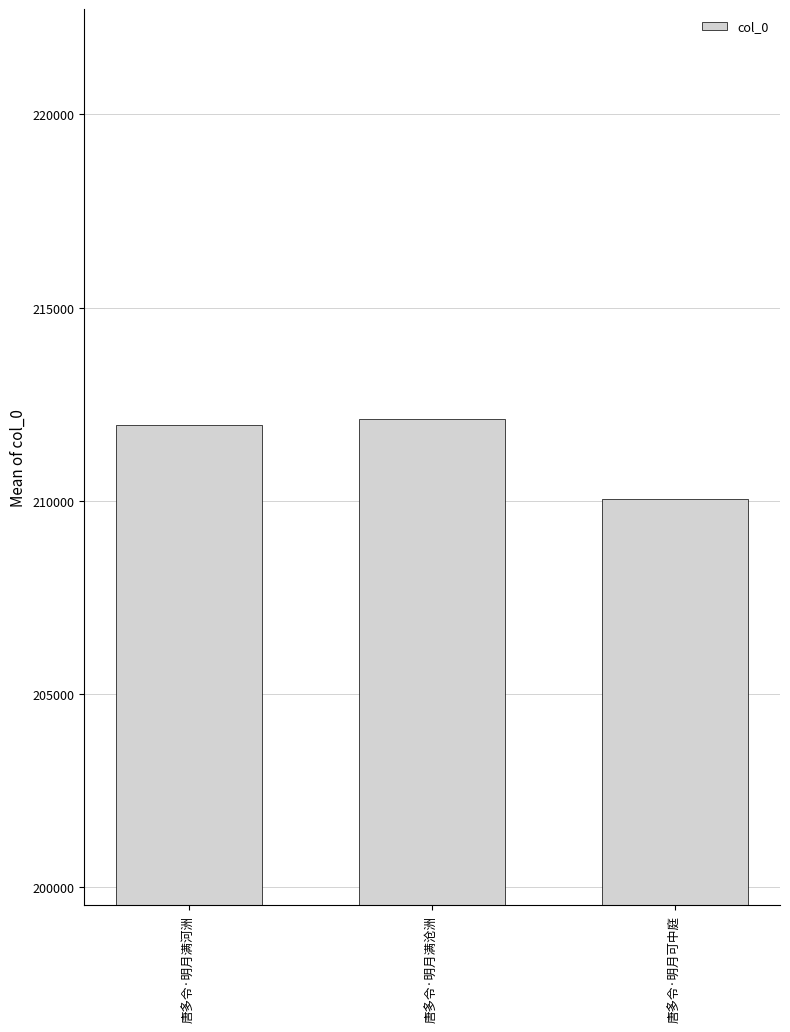

The chart shows a value of 210039 at 唐多令·明月可中庭. True or false?

True